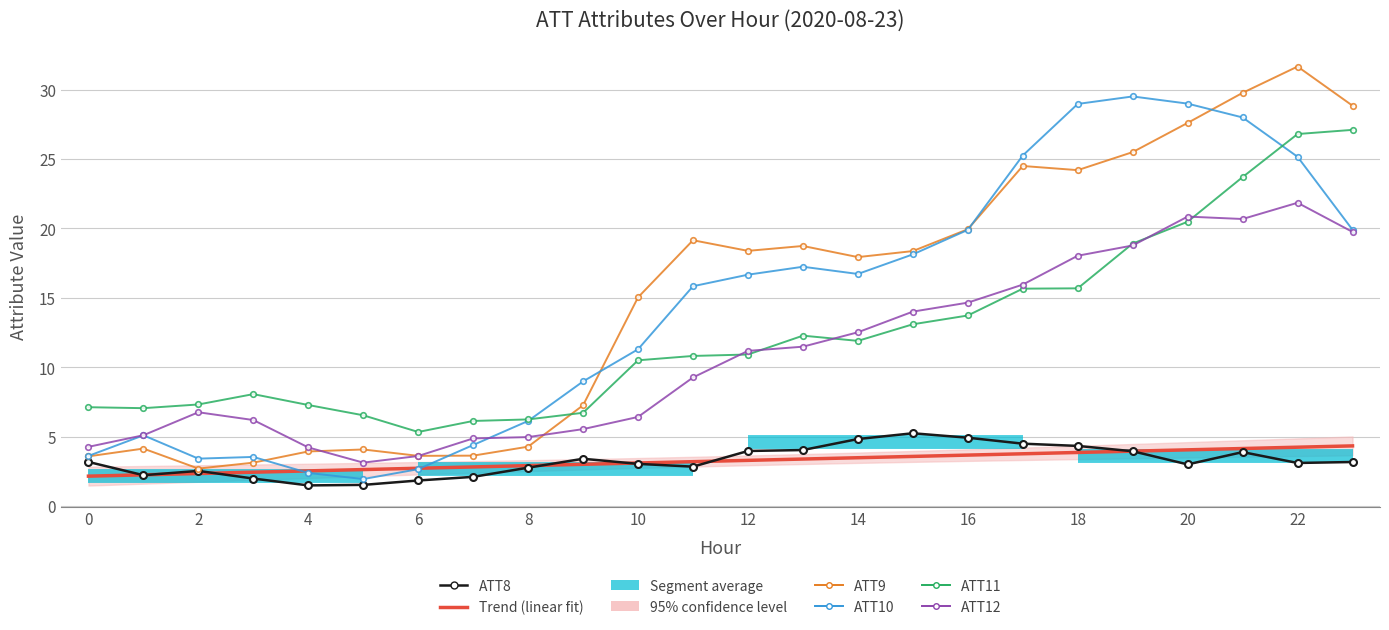

Reading left to right, extract all data points from this chart.

ATT8: 0=3.2	1=2.2	2=2.5	3=2.0	4=1.5	5=1.5	6=1.8	7=2.1	8=2.8	9=3.4	10=3.0	11=2.8	12=4.0	13=4.0	14=4.8	15=5.2	16=4.9	17=4.5	18=4.3	19=3.9	20=3.0	21=3.9	22=3.1	23=3.2
ATT9: 0=3.6	1=4.1	2=2.7	3=3.1	4=3.9	5=4.1	6=3.6	7=3.6	8=4.3	9=7.3	10=15.0	11=19.2	12=18.4	13=18.7	14=17.9	15=18.4	16=19.9	17=24.5	18=24.2	19=25.5	20=27.6	21=29.8	22=31.7	23=28.8
ATT10: 0=3.6	1=5.1	2=3.4	3=3.5	4=2.4	5=1.9	6=2.7	7=4.4	8=6.1	9=9.0	10=11.3	11=15.8	12=16.7	13=17.2	14=16.7	15=18.1	16=19.9	17=25.3	18=29.0	19=29.5	20=29.0	21=28.0	22=25.2	23=19.9
ATT11: 0=7.1	1=7.1	2=7.3	3=8.1	4=7.3	5=6.5	6=5.3	7=6.1	8=6.2	9=6.7	10=10.5	11=10.8	12=10.9	13=12.3	14=11.9	15=13.1	16=13.7	17=15.7	18=15.7	19=18.9	20=20.5	21=23.7	22=26.8	23=27.1
ATT12: 0=4.3	1=5.1	2=6.8	3=6.2	4=4.2	5=3.1	6=3.6	7=4.9	8=5.0	9=5.5	10=6.4	11=9.3	12=11.2	13=11.5	14=12.5	15=14.0	16=14.7	17=16.0	18=18.0	19=18.8	20=20.9	21=20.7	22=21.9	23=19.8